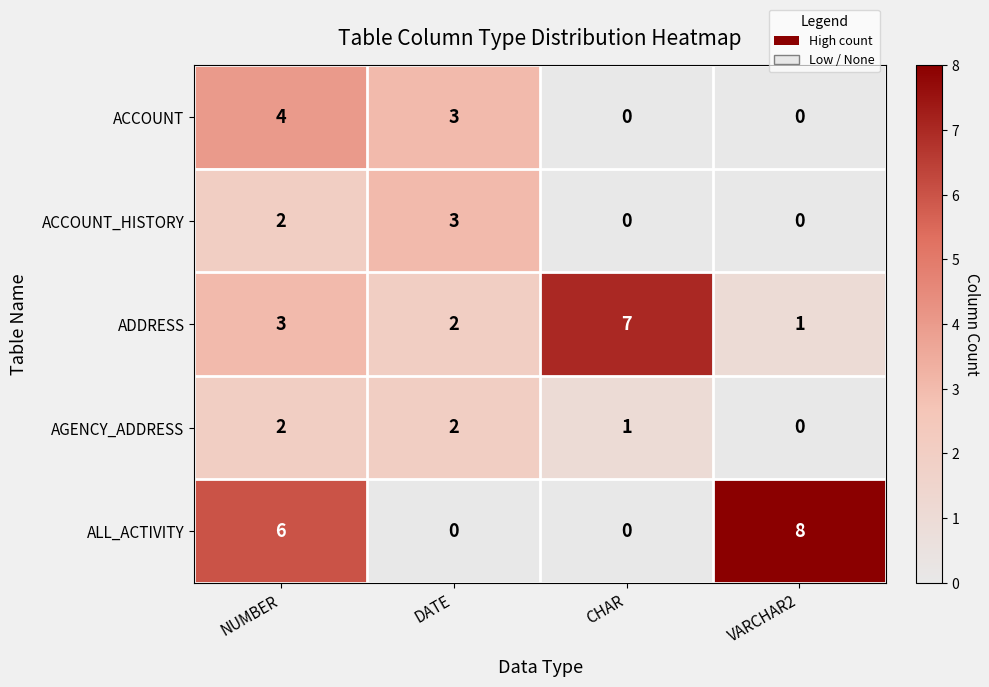

Reading right to left, what are all the values shown in this chart?

ACCOUNT: VARCHAR2=0	CHAR=0	DATE=3	NUMBER=4
ACCOUNT_HISTORY: VARCHAR2=0	CHAR=0	DATE=3	NUMBER=2
ADDRESS: VARCHAR2=1	CHAR=7	DATE=2	NUMBER=3
AGENCY_ADDRESS: VARCHAR2=0	CHAR=1	DATE=2	NUMBER=2
ALL_ACTIVITY: VARCHAR2=8	CHAR=0	DATE=0	NUMBER=6